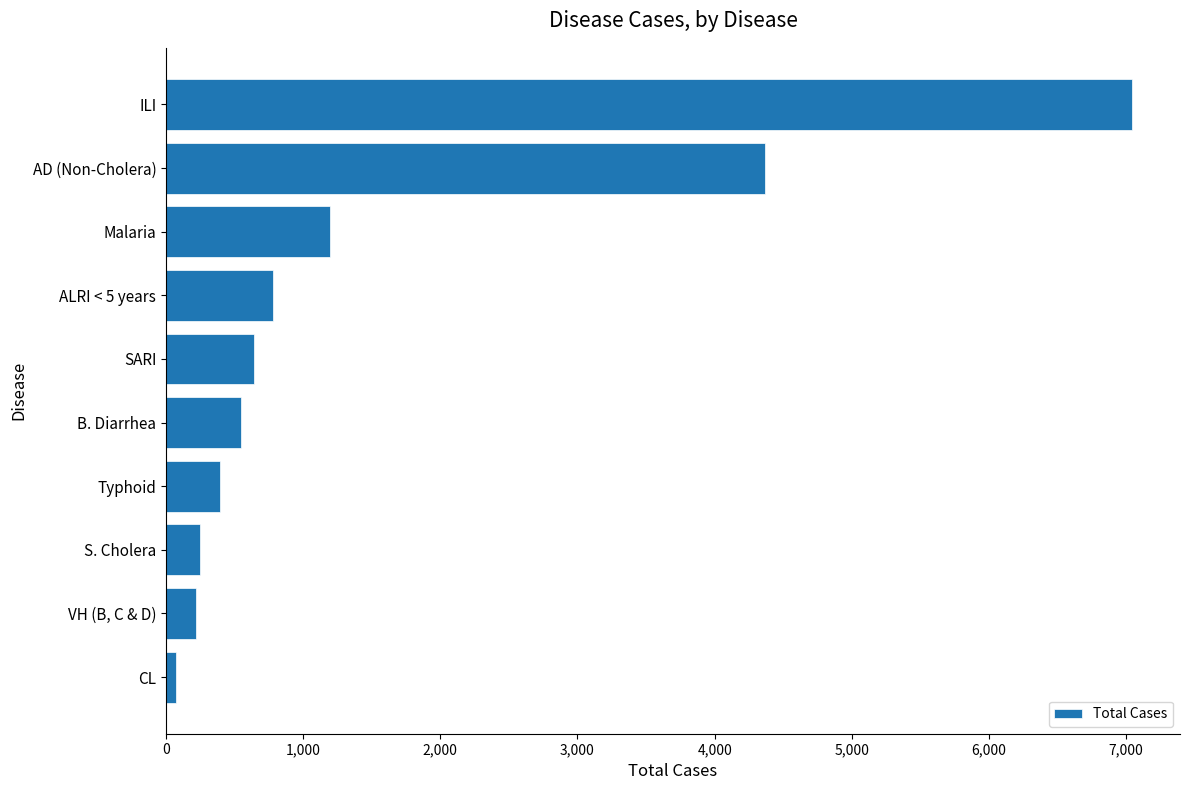

What is the difference between the second highest and minimum values?

4296